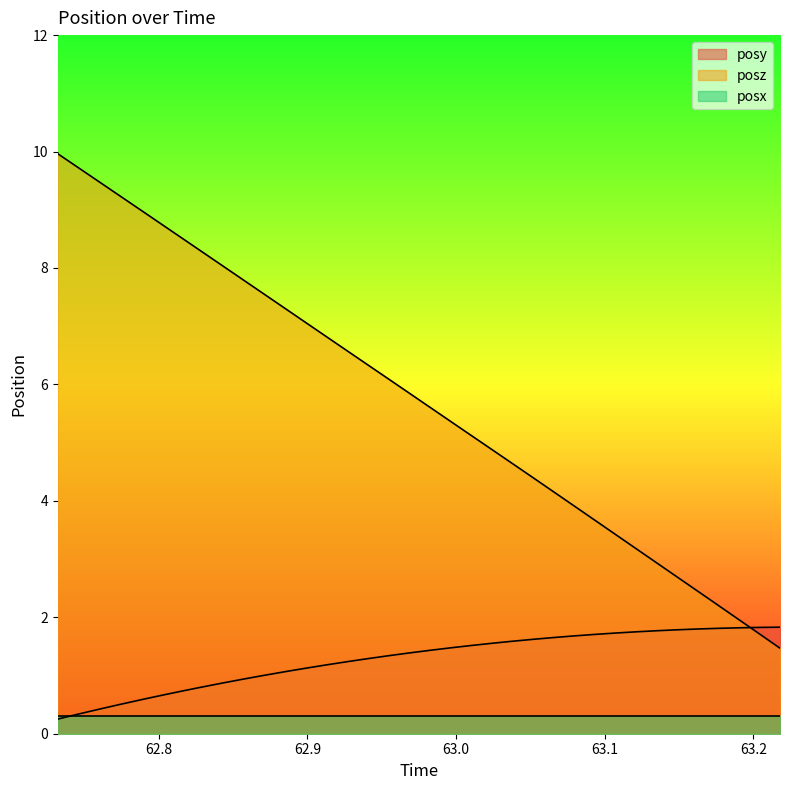

What is the difference between the highest and lowest values at 62.96777?

4.5